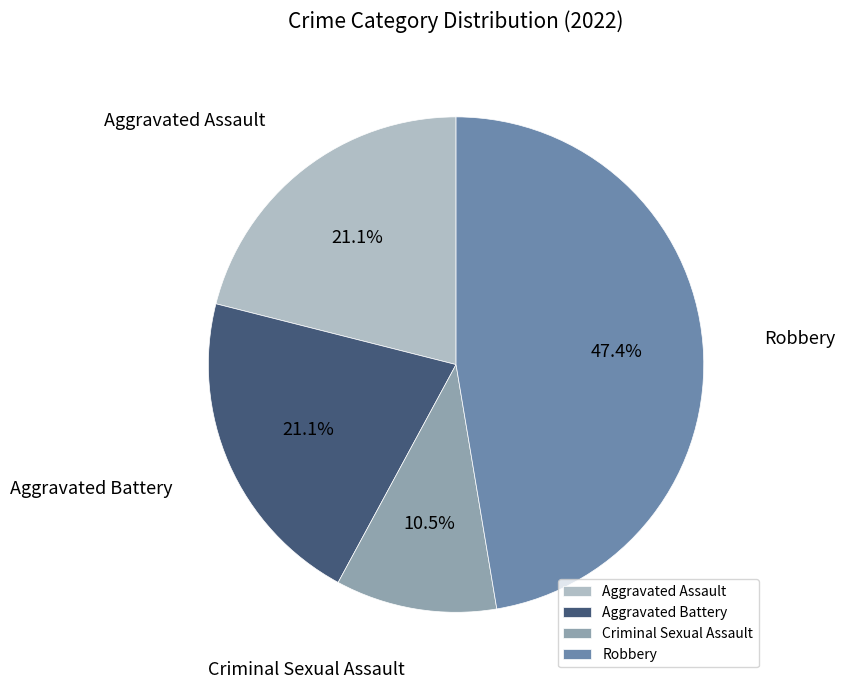

Between Robbery and Aggravated Assault, which is larger?

Robbery